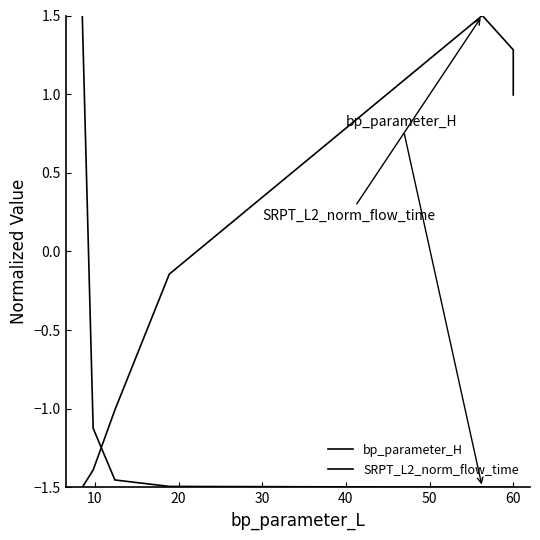

What is the approximate value of bp_parameter_H at 30?

-1.5